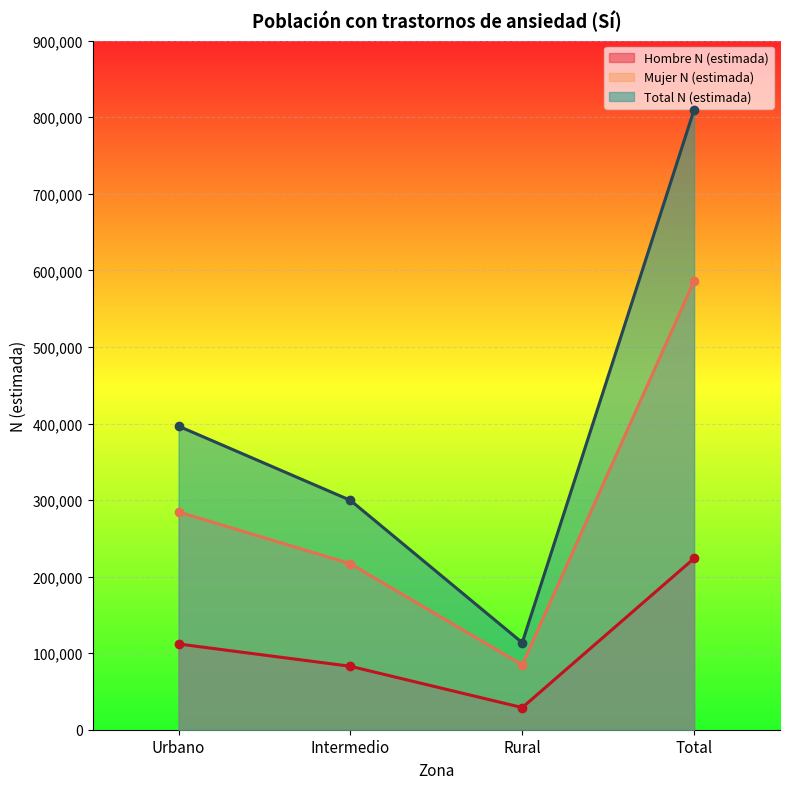

List the series in order of their peak value, lowest first.

Hombre N (estimada), Mujer N (estimada), Total N (estimada)